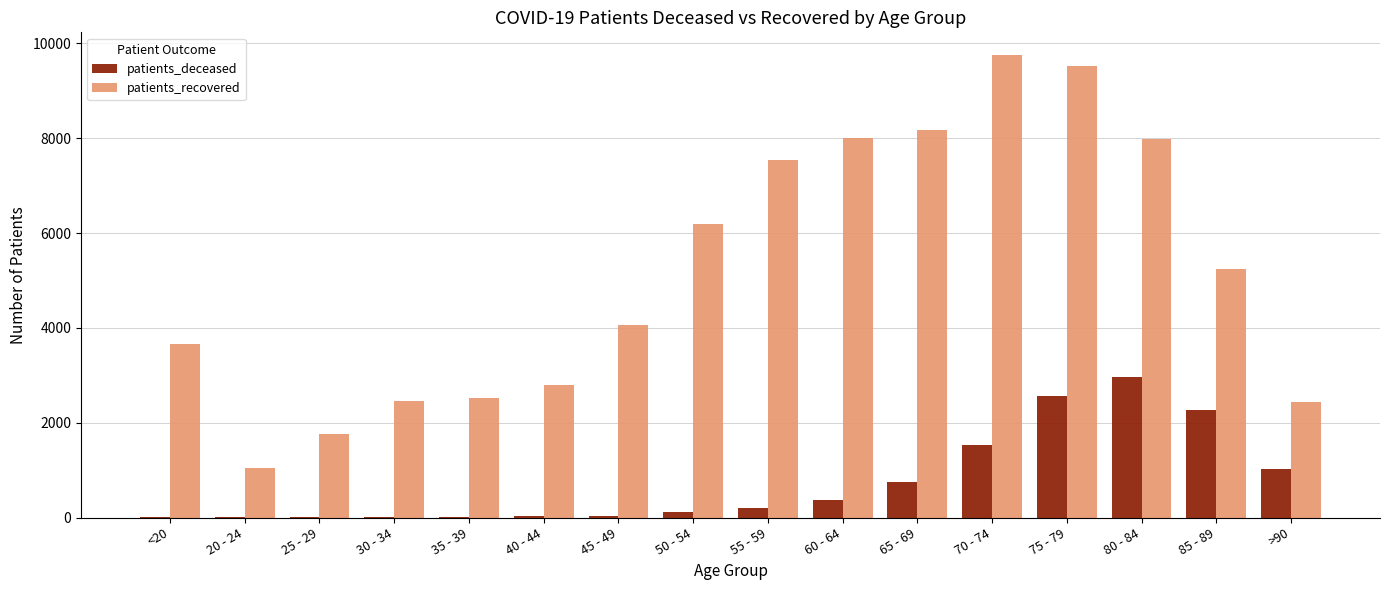

The patients_recovered series shows 2785 at 40 - 44. True or false?

True